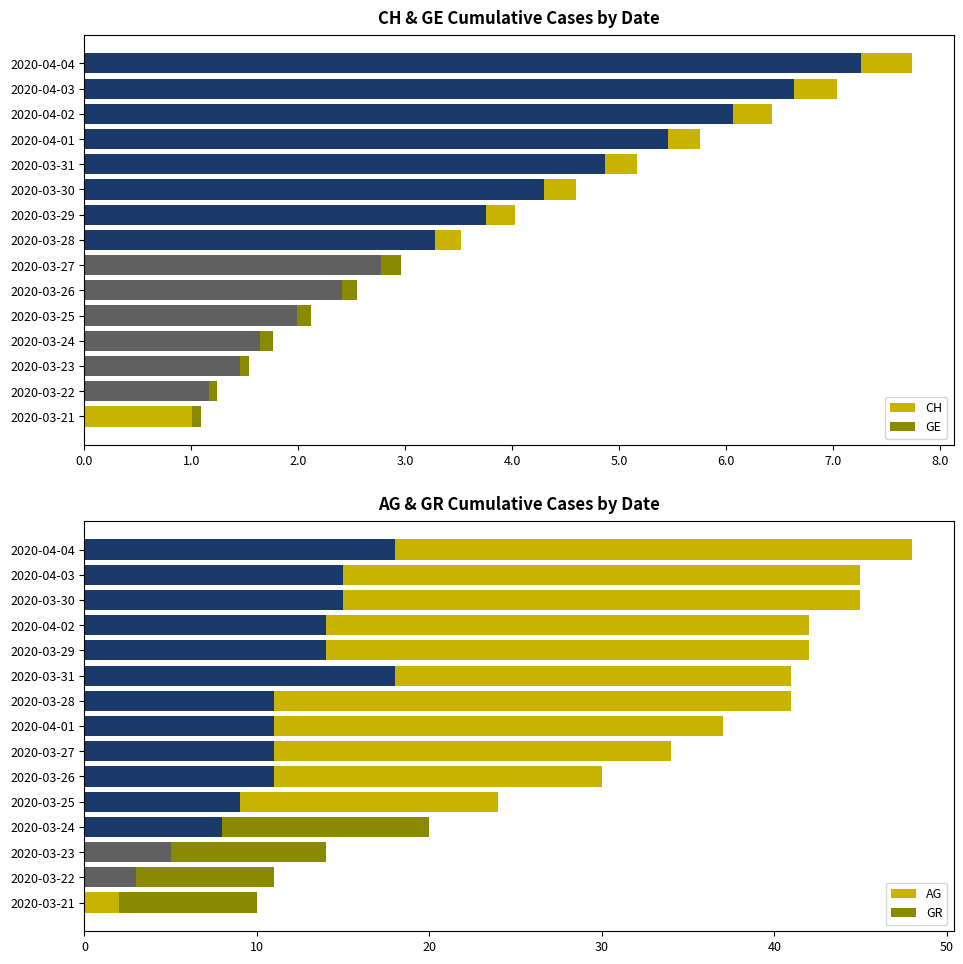

Which series changed the most between 5.0 and 9.0?

CH